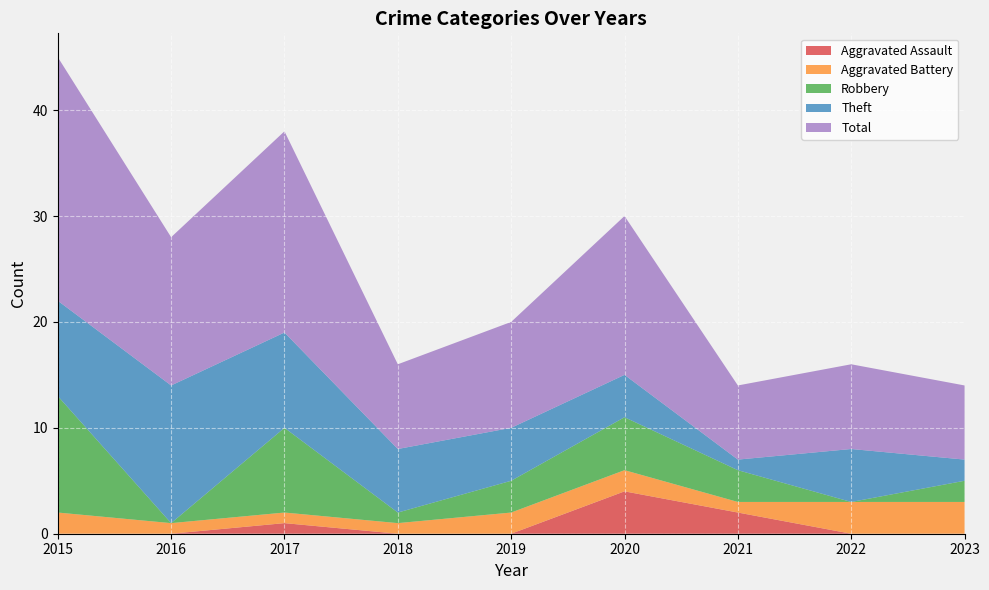

Reading left to right, list all the values displayed in this chart.

Aggravated Assault: 2015=0	2016=0	2017=1	2018=0	2019=0	2020=4	2021=2	2022=0	2023=0
Aggravated Battery: 2015=2	2016=1	2017=1	2018=1	2019=2	2020=2	2021=1	2022=3	2023=3
Robbery: 2015=11	2016=0	2017=8	2018=1	2019=3	2020=5	2021=3	2022=0	2023=2
Theft: 2015=9	2016=13	2017=9	2018=6	2019=5	2020=4	2021=1	2022=5	2023=2
Total: 2015=23	2016=14	2017=19	2018=8	2019=10	2020=15	2021=7	2022=8	2023=7